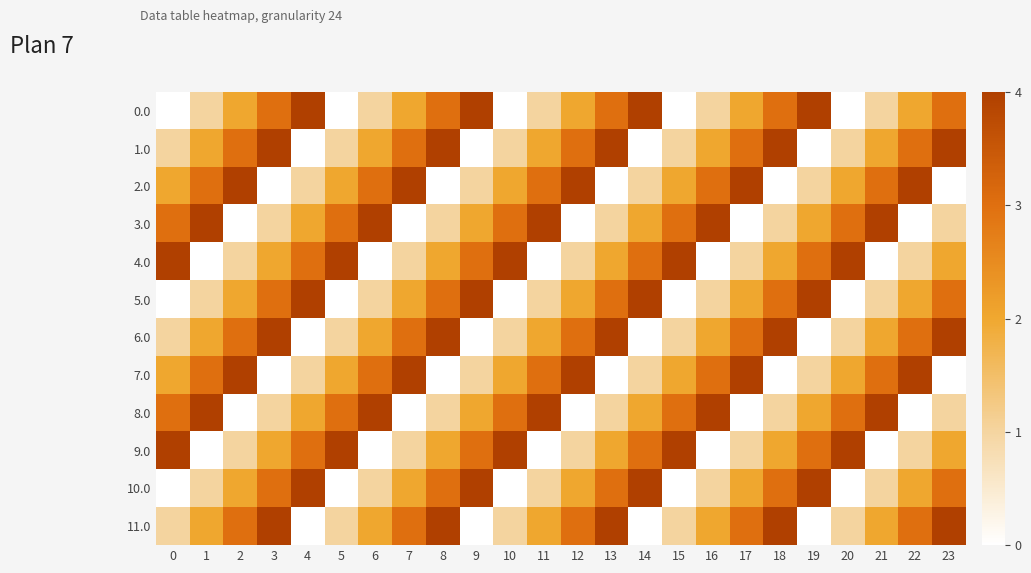

At how many categories does at least one series exceed 3?

24